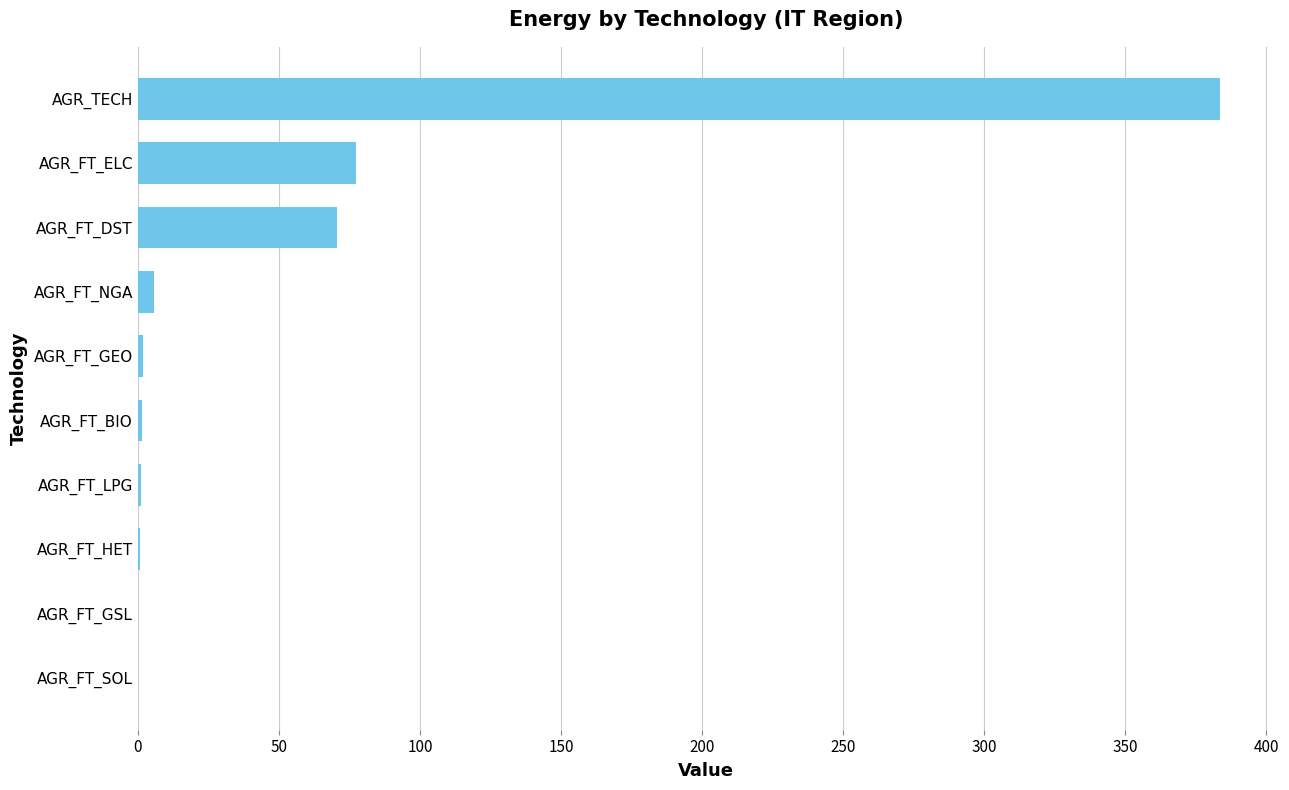

What is the sum of all values?

542.8